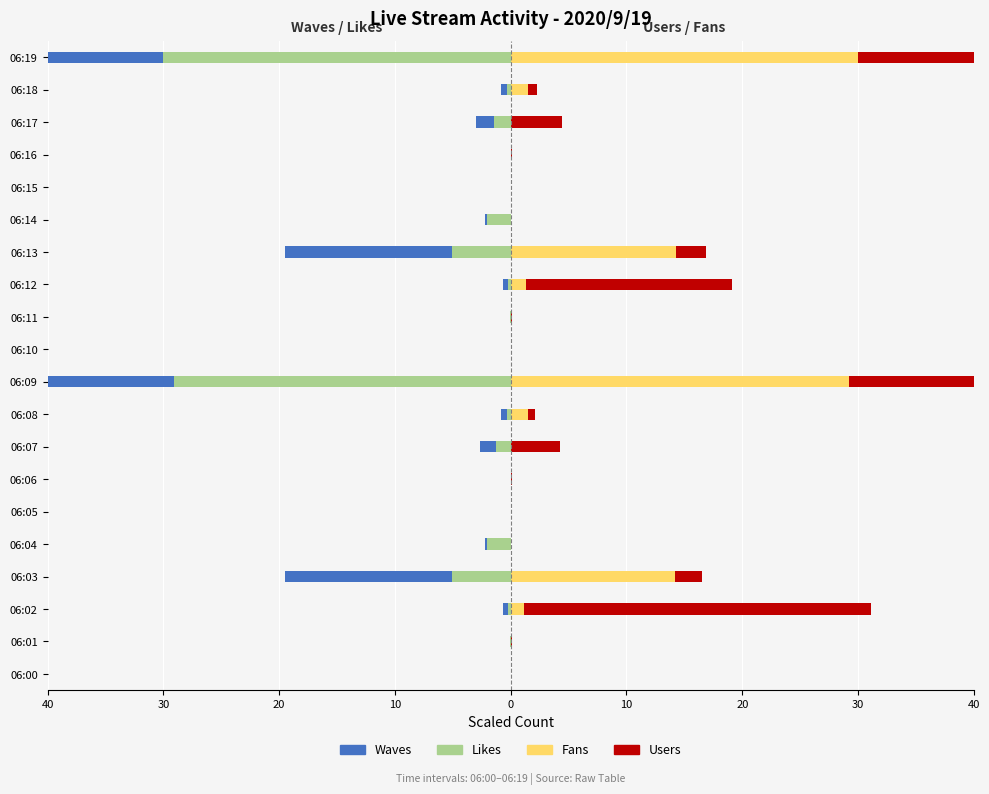

The Users series shows 0.1 at 06:06. True or false?

True